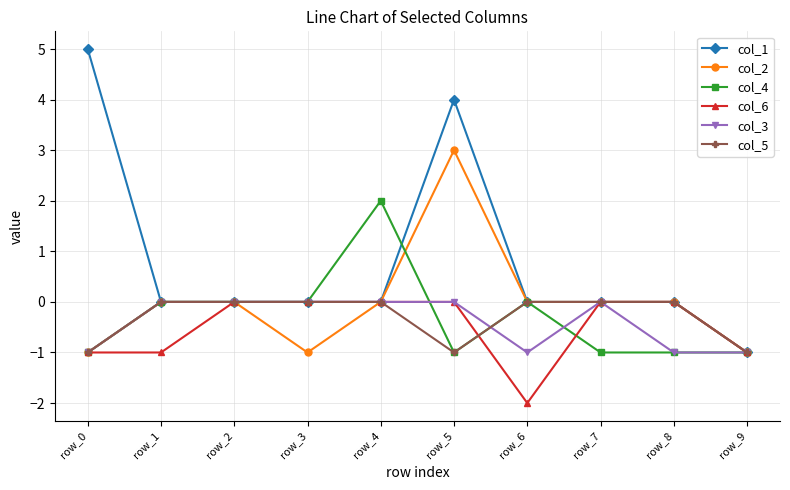

What is the difference between the maximum and minimum values in the col_1 series?

6